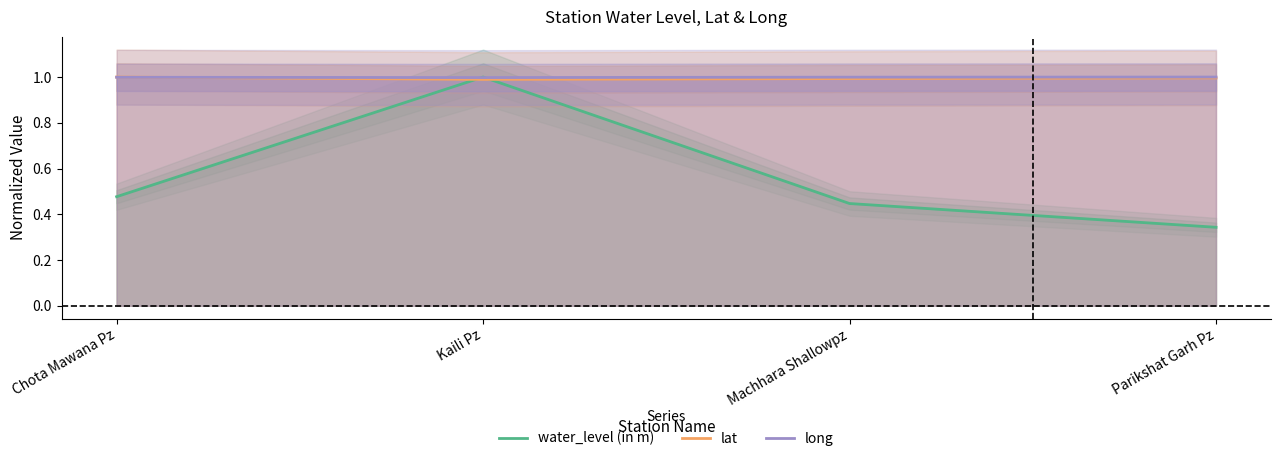

Is it true that lat equals 0.3 at Chota Mawana Pz?

False